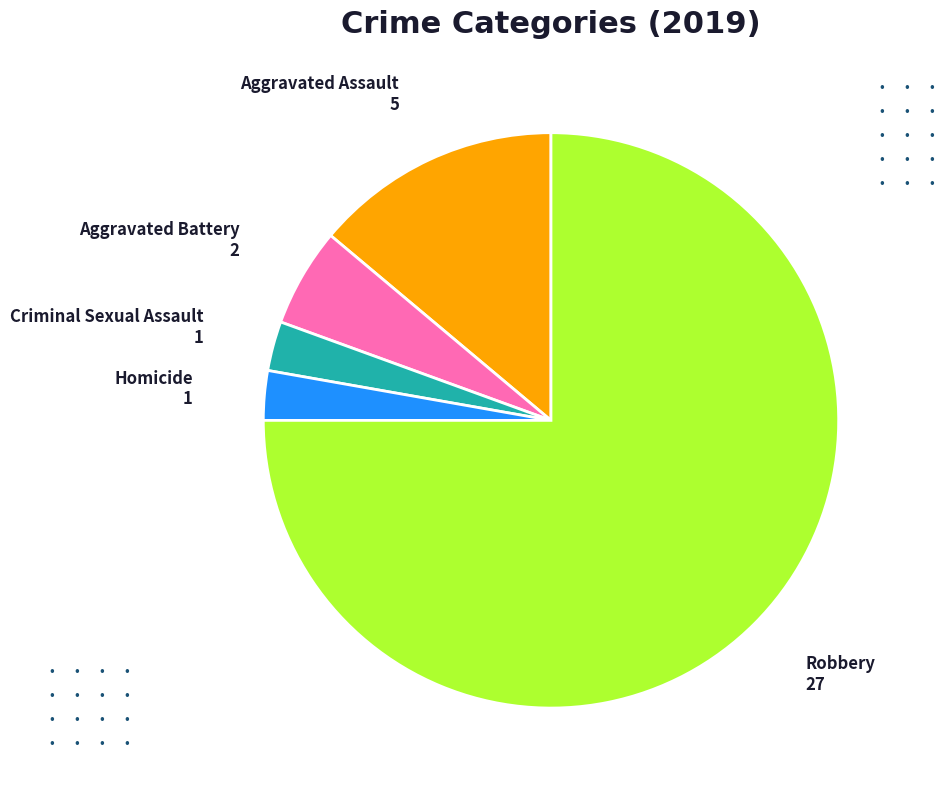

Is there any slice that represents more than half of the pie?

Yes